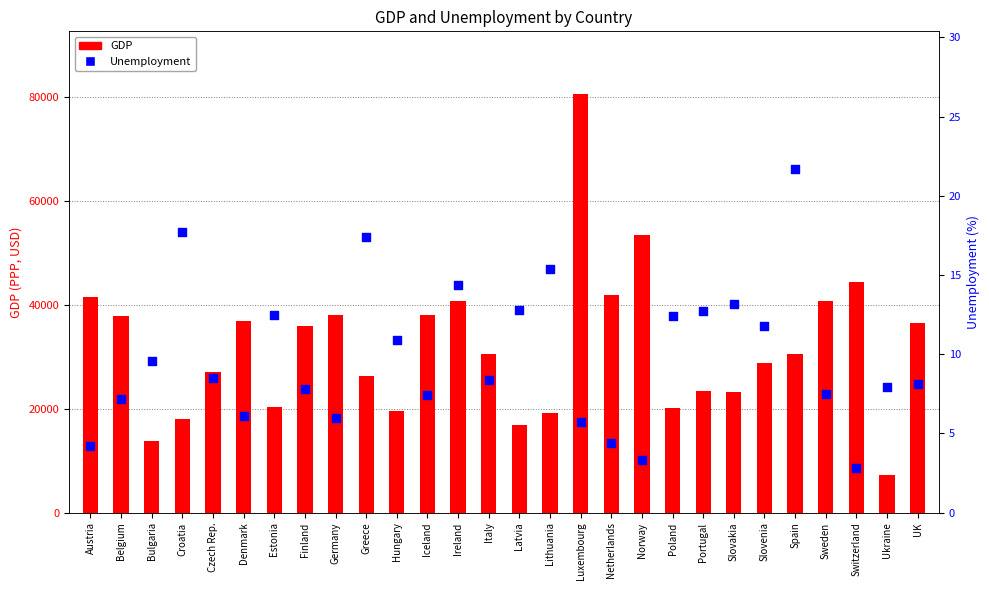

At how many categories does at least one series exceed 78350?

1